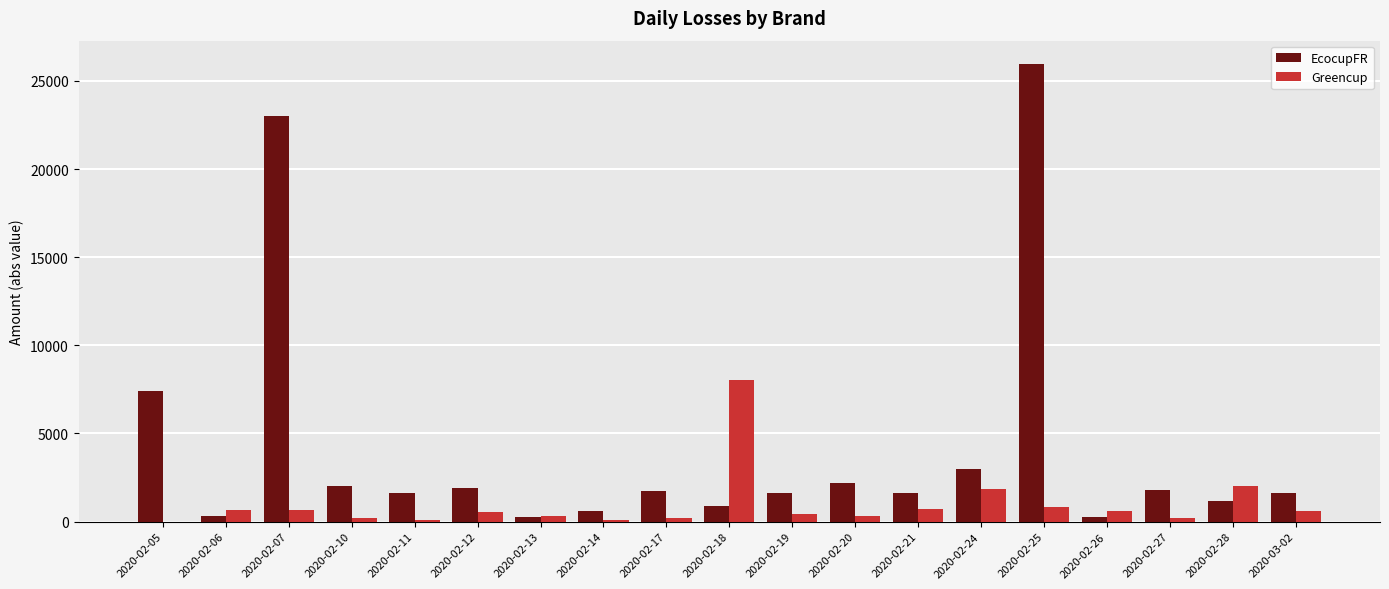

At which category is the sum across all series the highest?

2020-02-25